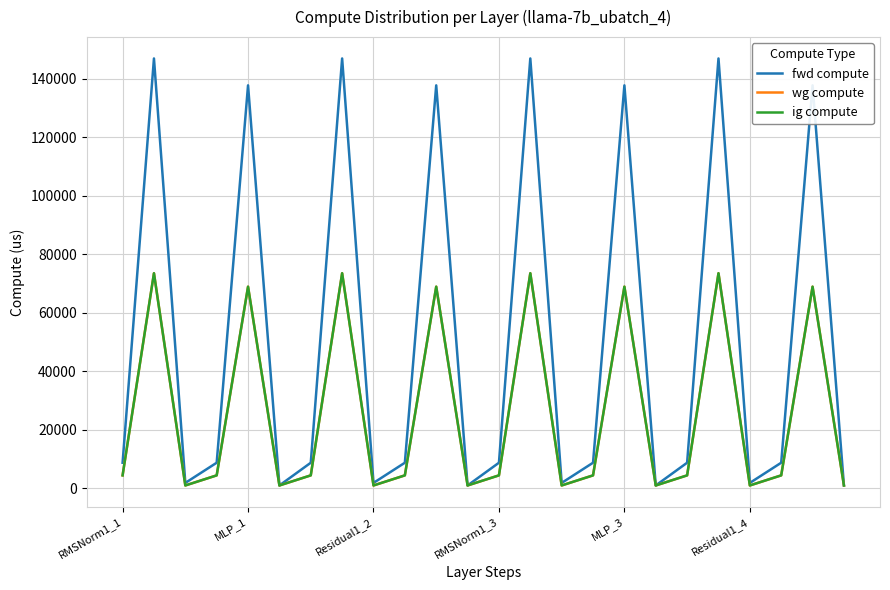

How many lines are shown in the chart?

3